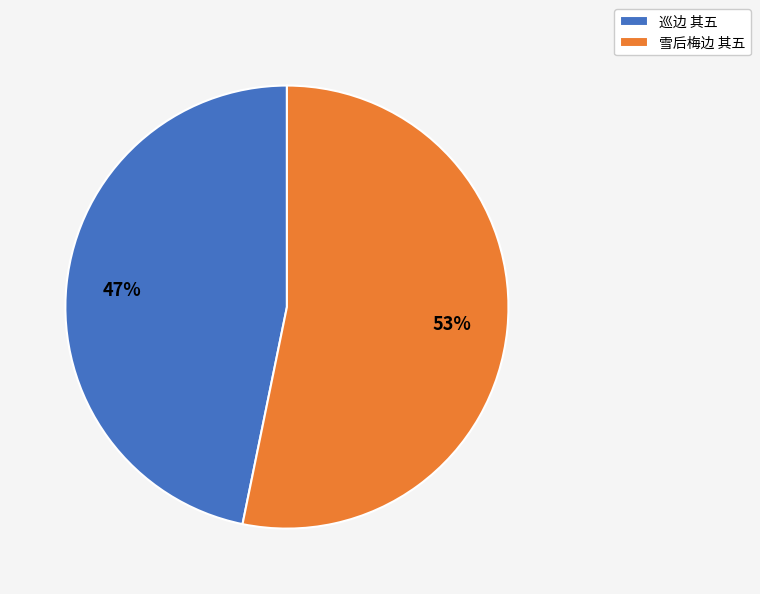

What is the majority slice?

雪后梅边 其五